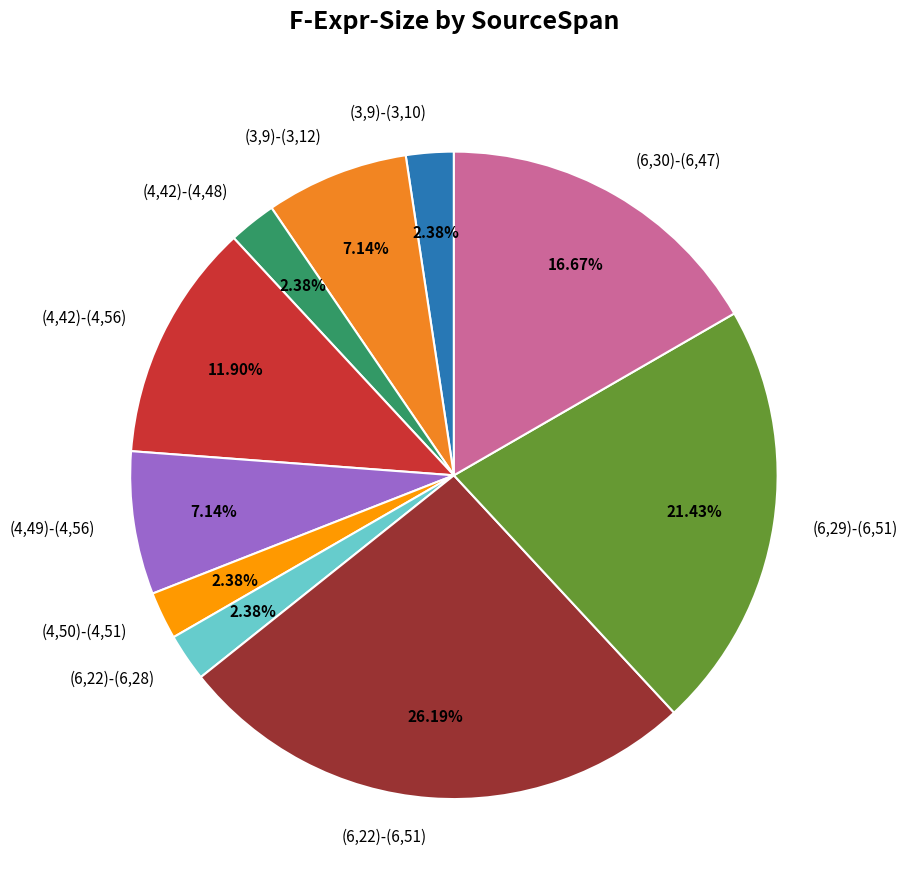

Is there any slice that represents more than half of the pie?

No